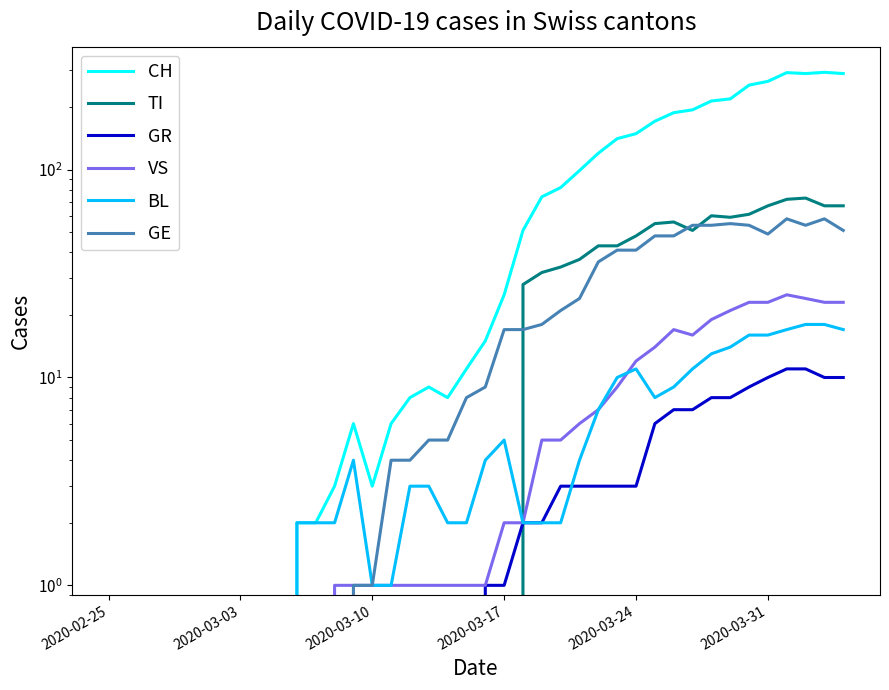

The CH series shows 266 at 2020-03-31. True or false?

True